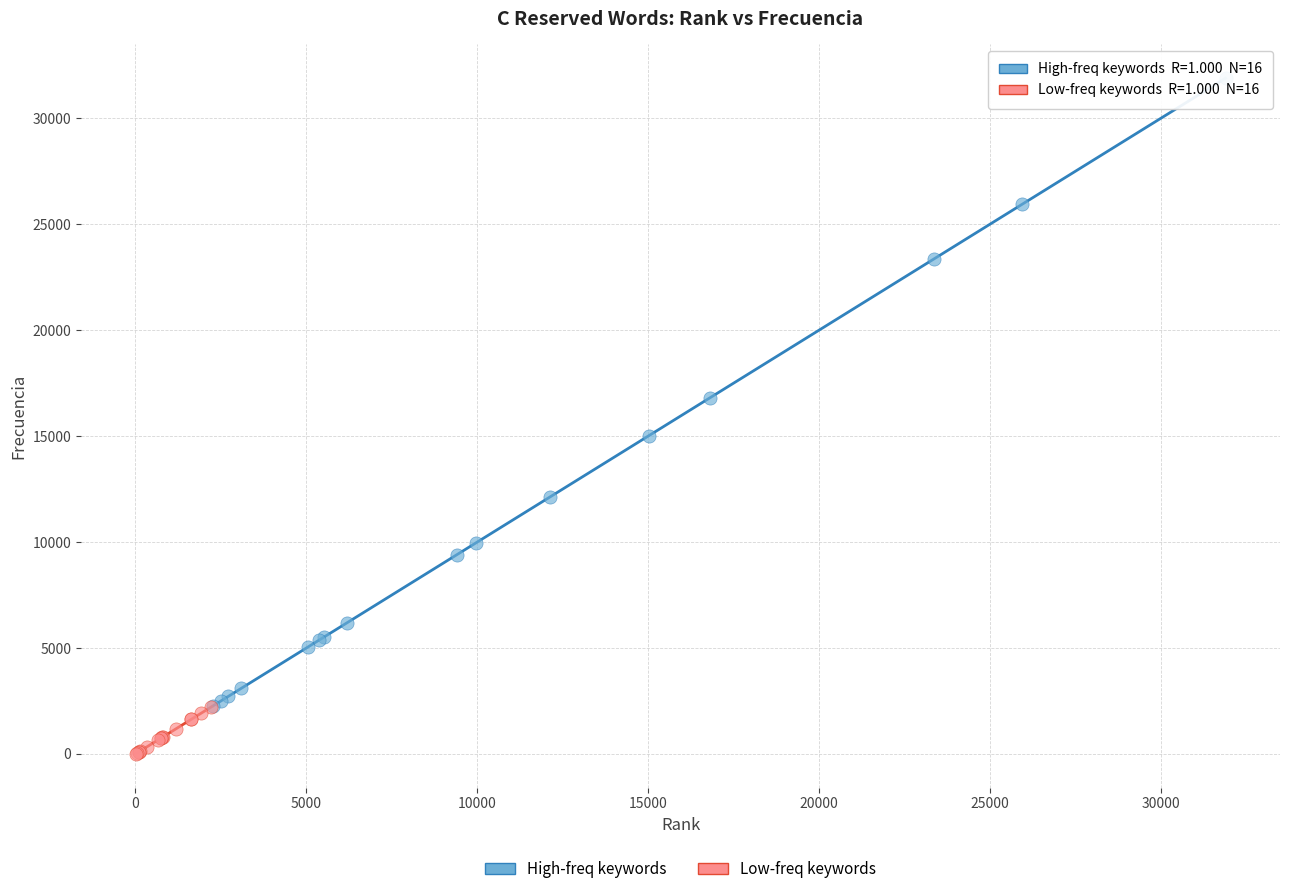

Which series has the largest Y range (max minus min)?

High-freq keywords